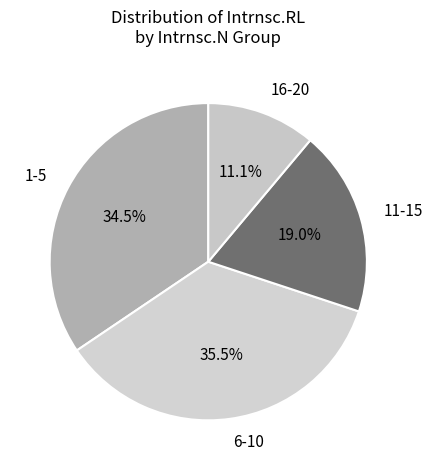

To the nearest percent, what is the average slice percentage?

25%